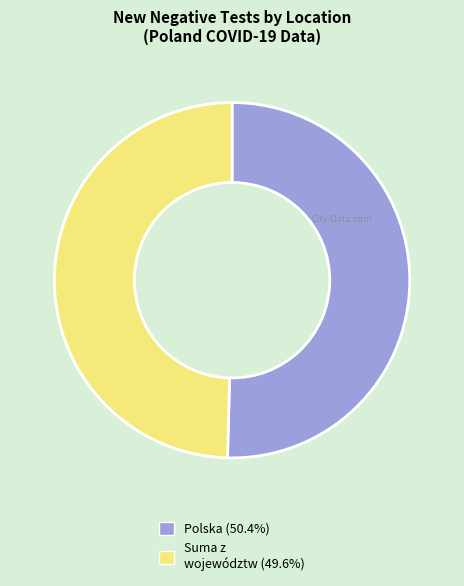

Do Polska and Suma z województw together represent more than half of the pie?

Yes